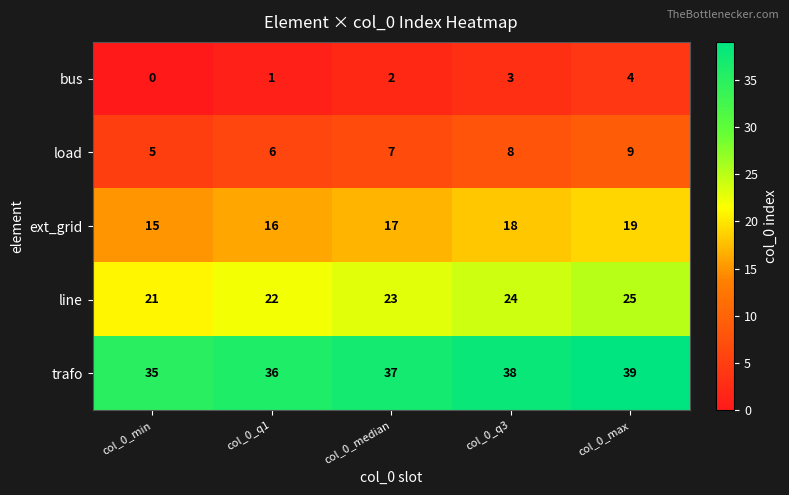

Which series has the largest total across all categories?

trafo